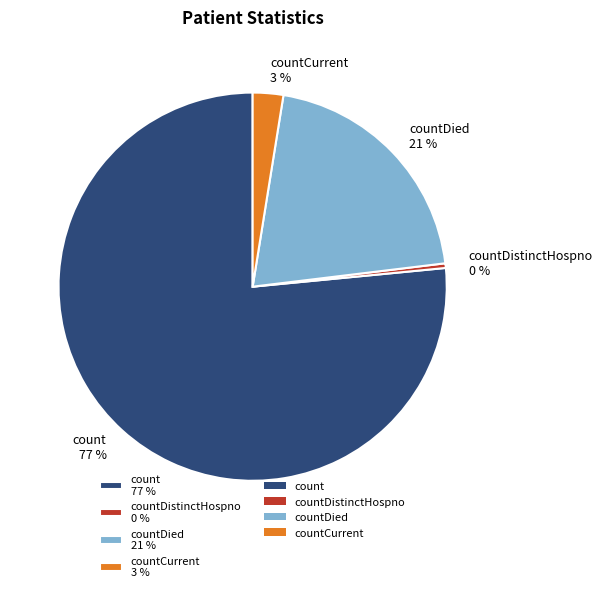

To the nearest percent, what is the average slice percentage?

25%